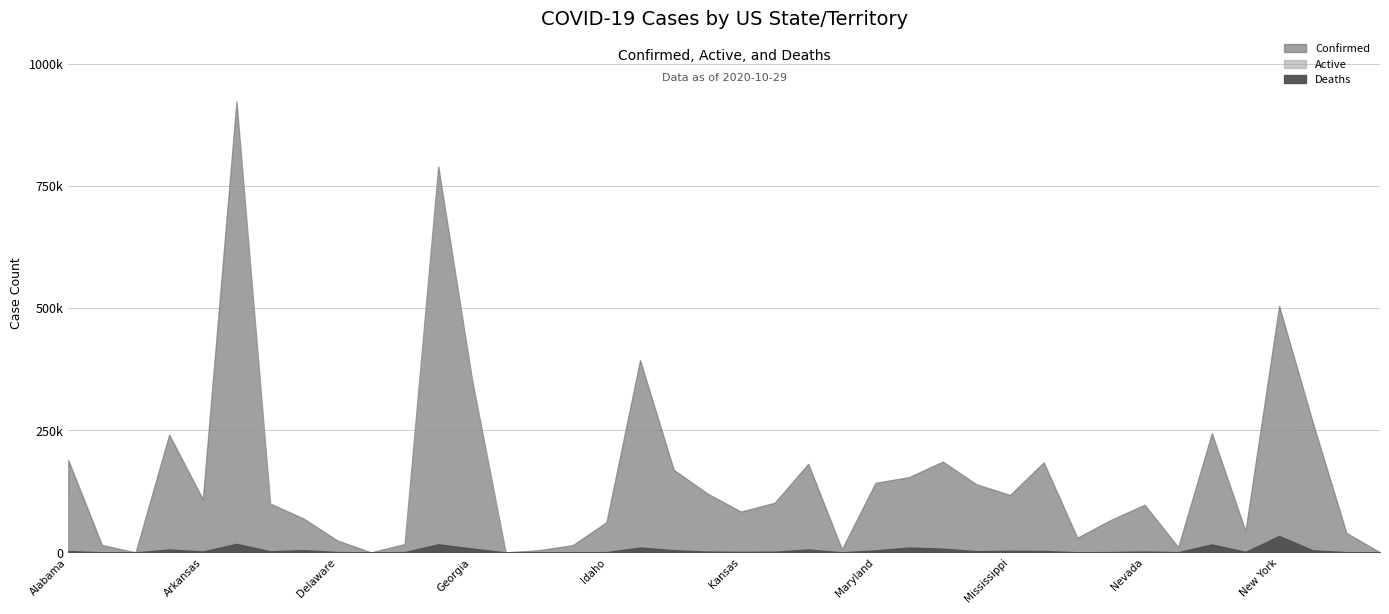

True or false: Confirmed and Deaths intersect in this chart.

False